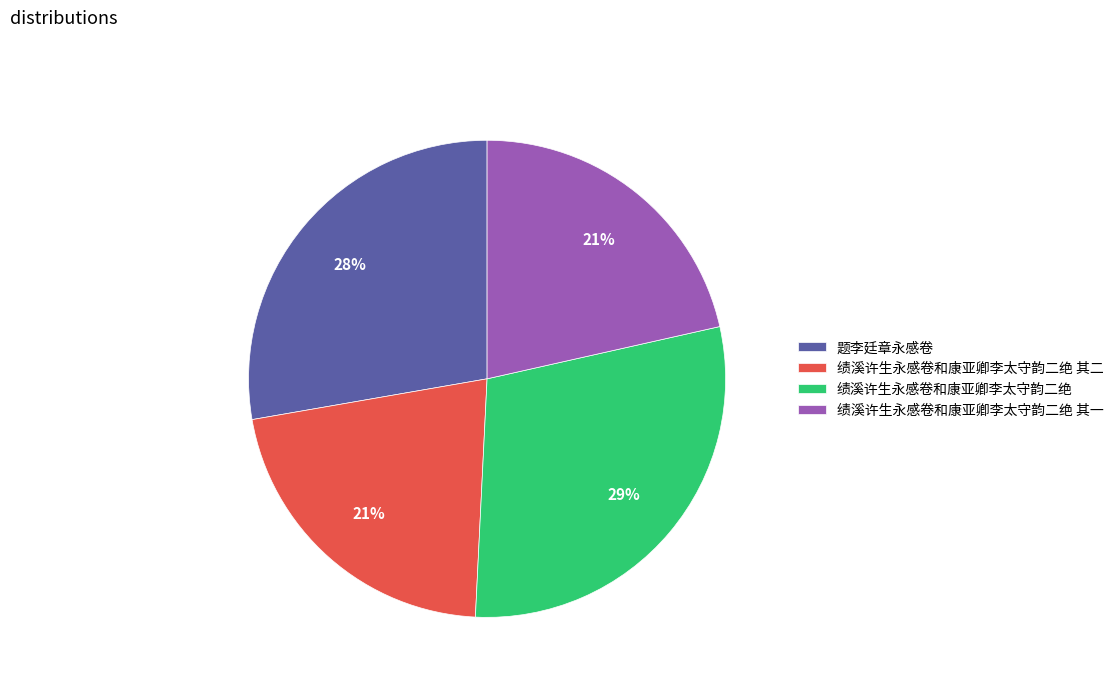

Does any single category account for the majority?

No